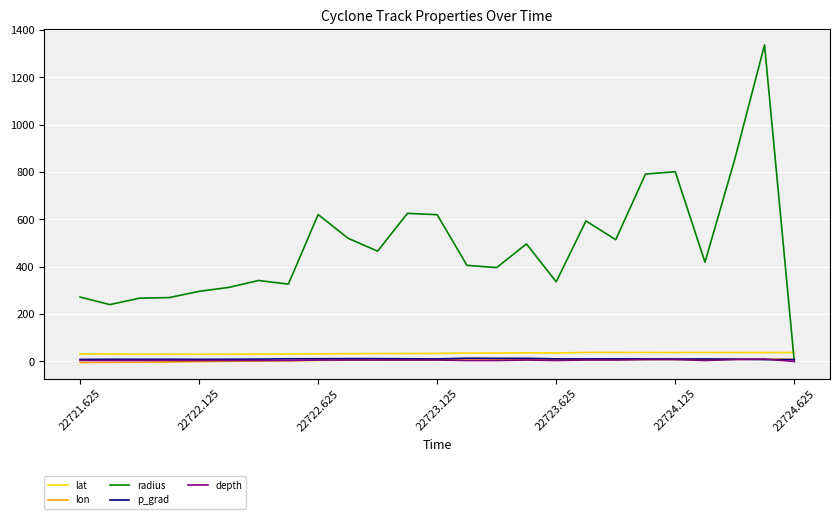

At how many categories does at least one series exceed 777?

4